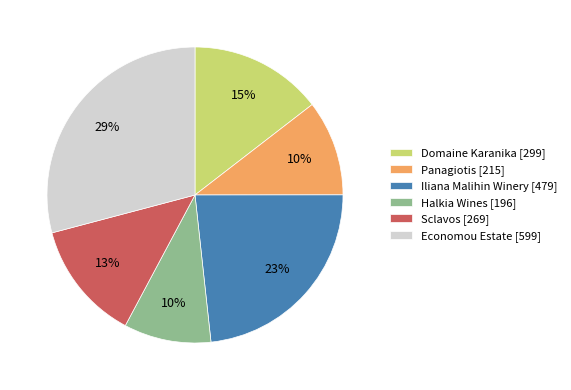

How many segments does this pie chart have?

6